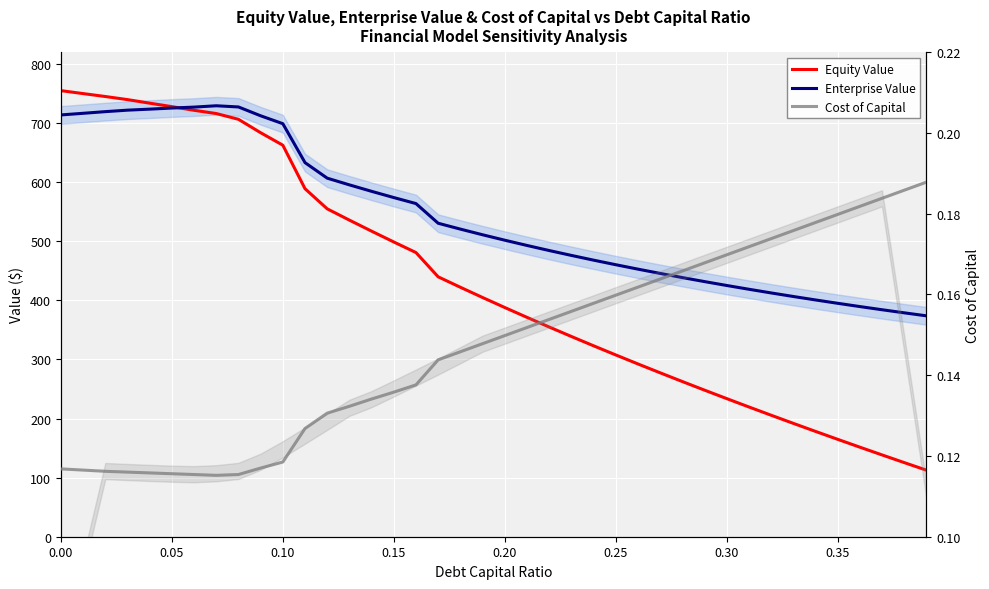

How many lines are shown in the chart?

3